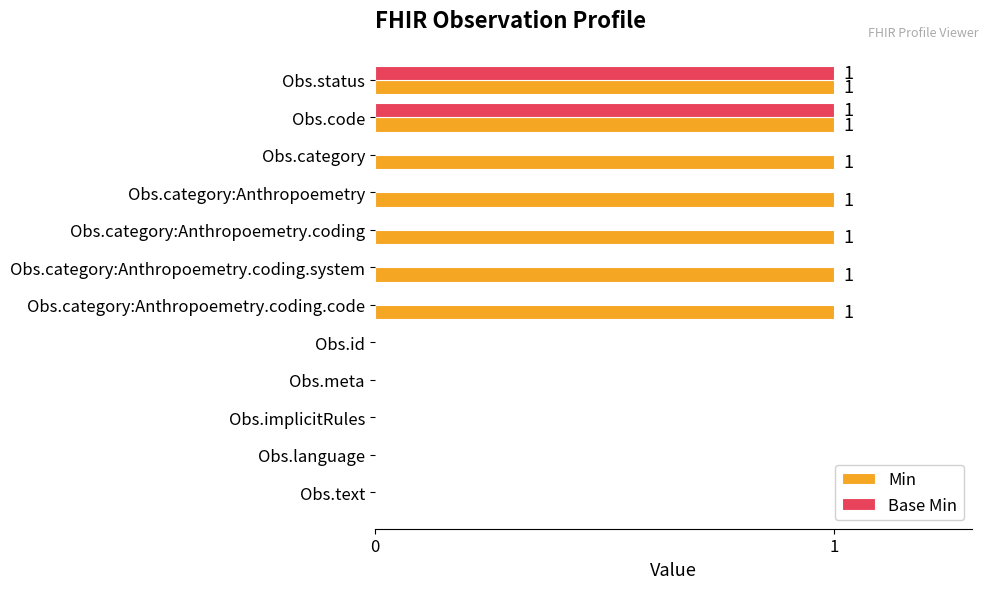

The value of Base Min at Obs.language is 0. True or false?

True